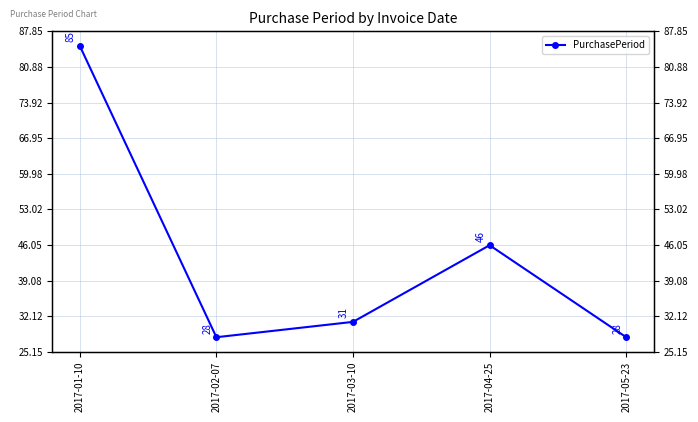

What is the average value?

44